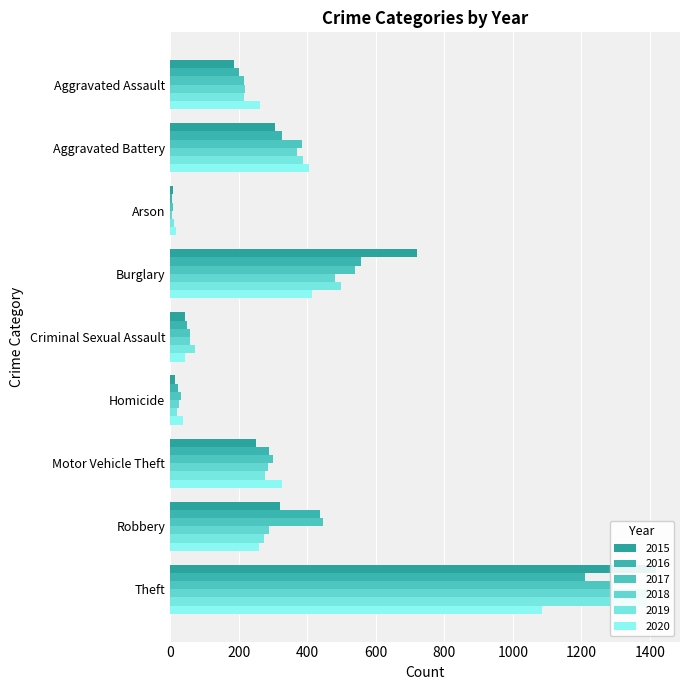

How many bars are there in each group?

6